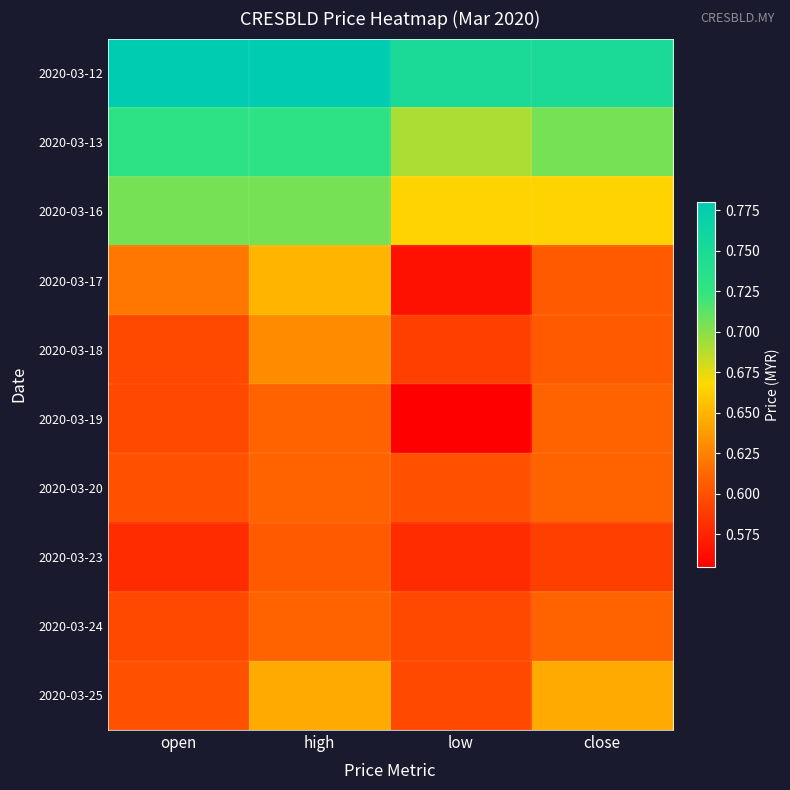

Reading left to right, what are all the values shown in this chart?

2020-03-12: open=0.8	high=0.8	low=0.8	close=0.8
2020-03-13: open=0.7	high=0.7	low=0.7	close=0.7
2020-03-16: open=0.7	high=0.7	low=0.7	close=0.7
2020-03-17: open=0.6	high=0.7	low=0.6	close=0.6
2020-03-18: open=0.6	high=0.6	low=0.6	close=0.6
2020-03-19: open=0.6	high=0.6	low=0.6	close=0.6
2020-03-20: open=0.6	high=0.6	low=0.6	close=0.6
2020-03-23: open=0.6	high=0.6	low=0.6	close=0.6
2020-03-24: open=0.6	high=0.6	low=0.6	close=0.6
2020-03-25: open=0.6	high=0.6	low=0.6	close=0.6